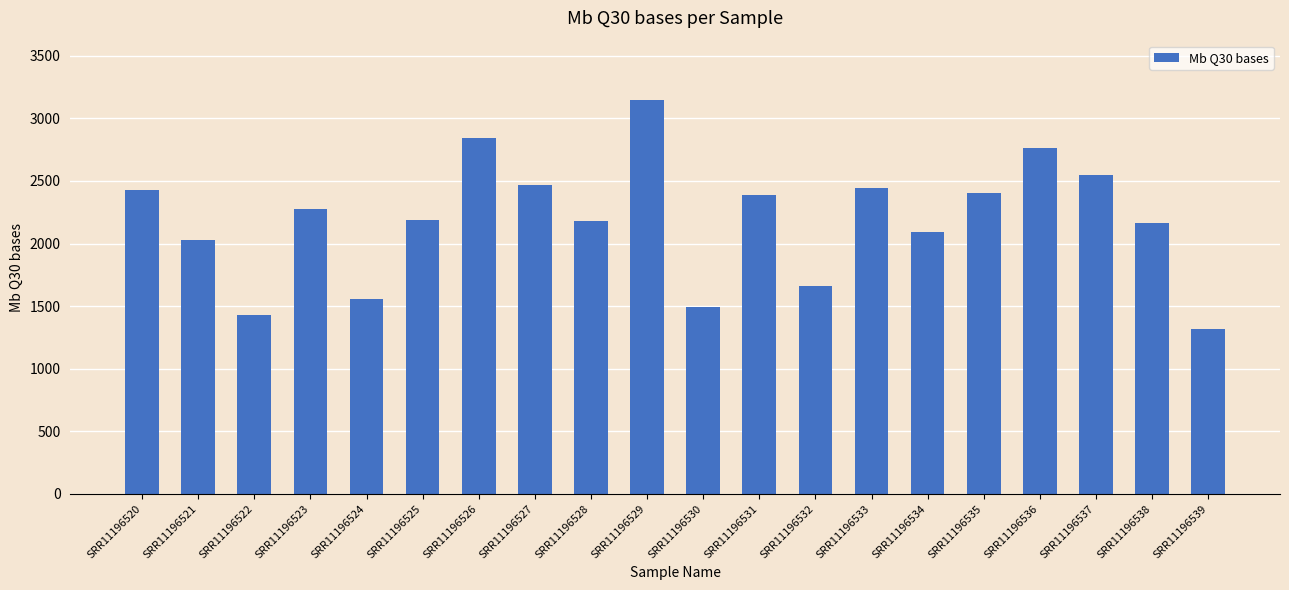

What is the value of the 4th bar from the left?

2274.6